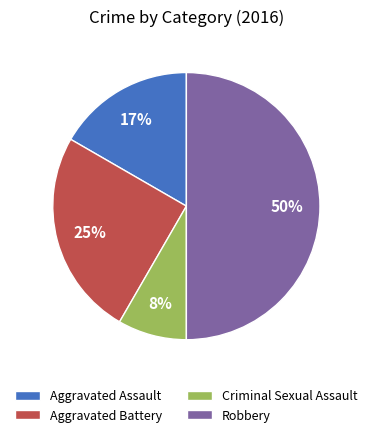

Is the sum of Criminal Sexual Assault and Robbery greater than half?

Yes